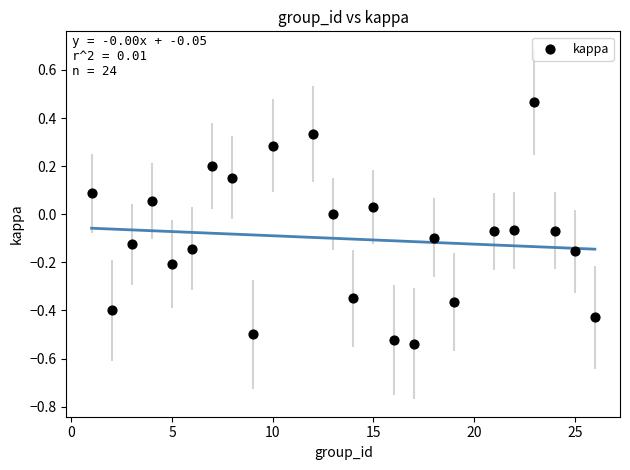

What is the range of X values (max minus min)?

25.0